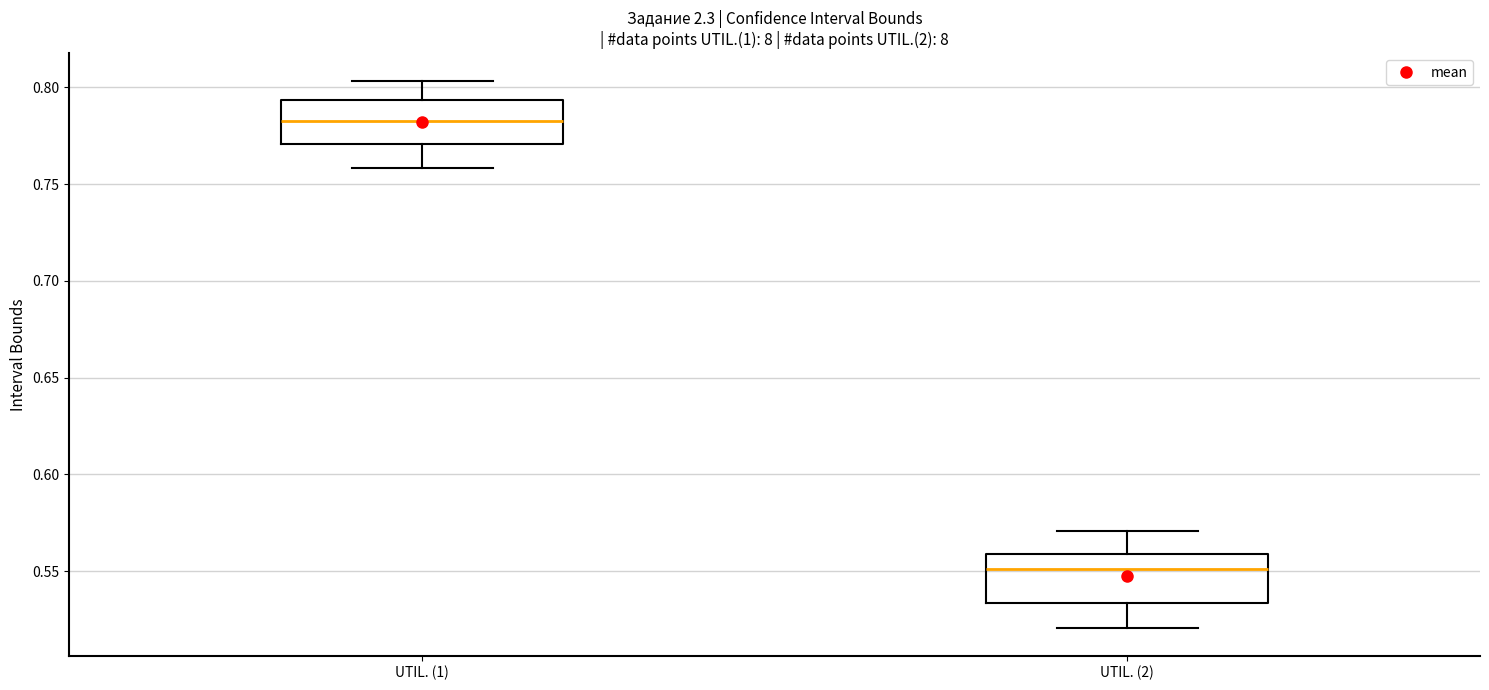

Reading left to right, transcribe this box plot: for each box, give where its median line is, the range the box spans, and where its two whiskers end, as read against the y-axis. The values are not printed on the chart, so give them approximately, as read against the axis.

UTIL. (1): median 0.785, box 0.770 to 0.795, whiskers 0.760 to 0.805
UTIL. (2): median 0.550, box 0.535 to 0.560, whiskers 0.520 to 0.570